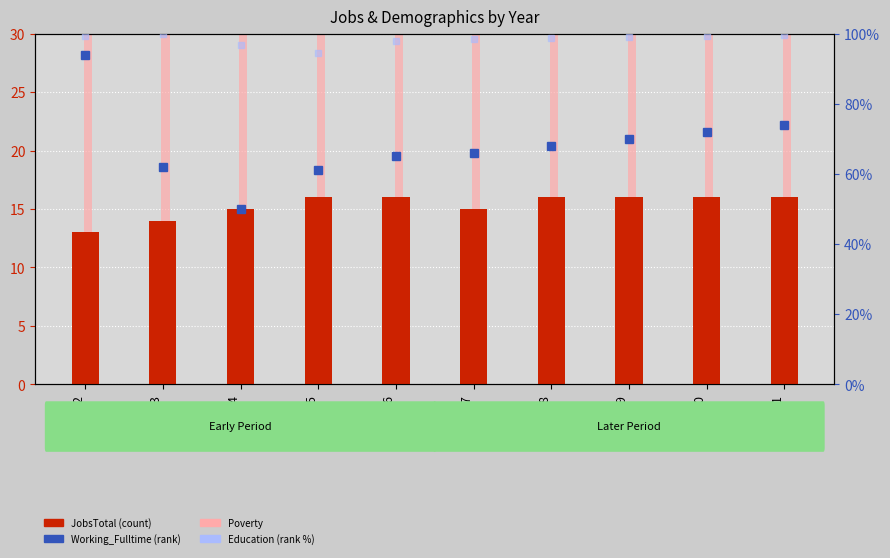

The value of Working_Fulltime (rank) at 2020 is 72.0. True or false?

True